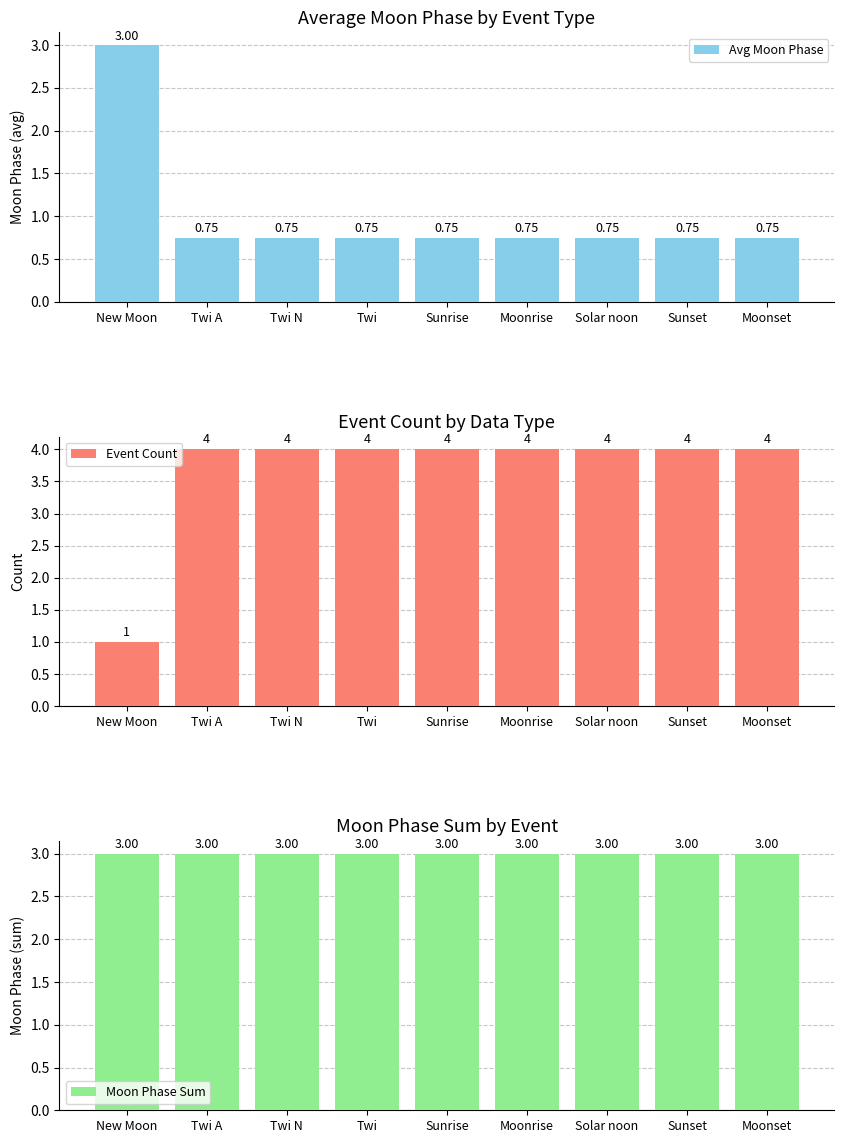

How many bars are there in total?

27